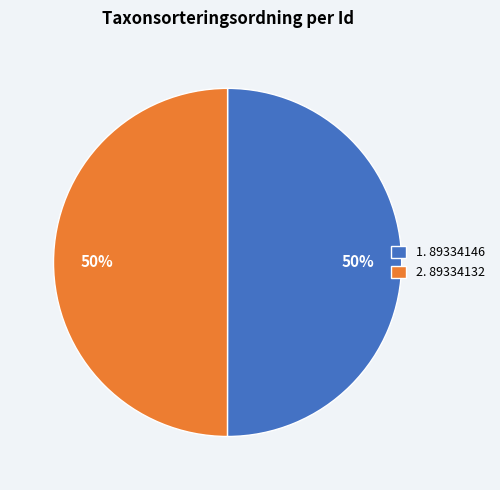

How many slices are in this pie chart?

2